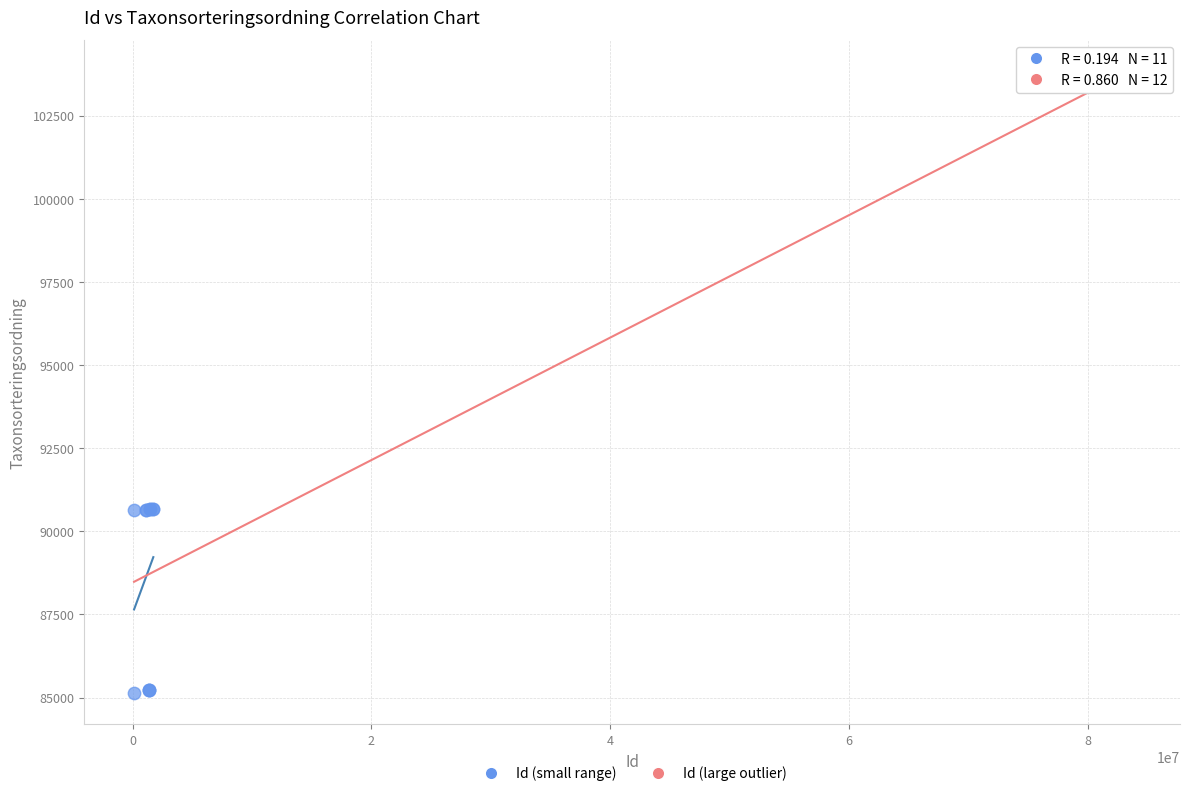

What are all the series names shown in the legend?

Id (small range), Id (large outlier)